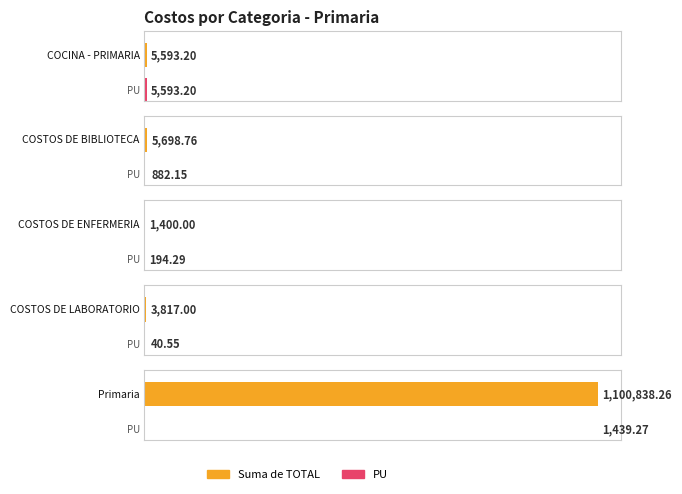

Which series has the largest range (max minus min)?

Suma de TOTAL